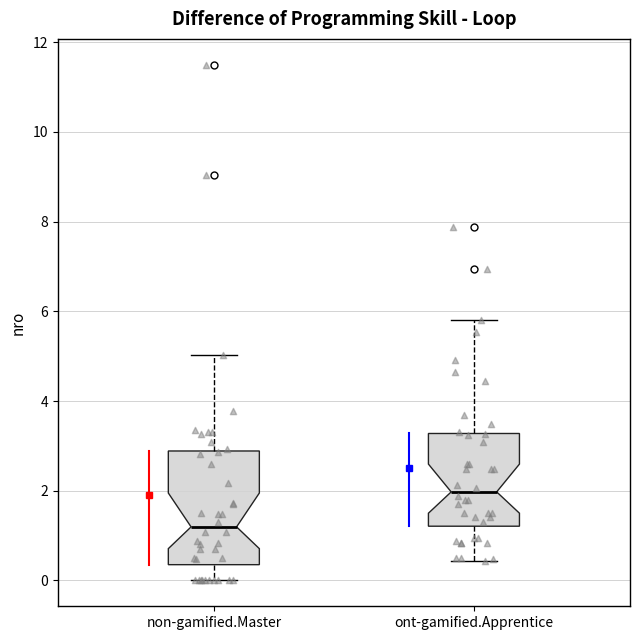

Reading left to right, read every box against the y-axis: the position of its median line, the range the box covers, and the ends of its whiskers. The values are not printed on the chart, so give them approximately, as read against the axis.

non-gamified.Master: median 1.2, box 0.4 to 2.8, whiskers 0.0 to 5.0
ont-gamified.Apprentice: median 2.0, box 1.2 to 3.2, whiskers 0.4 to 5.8